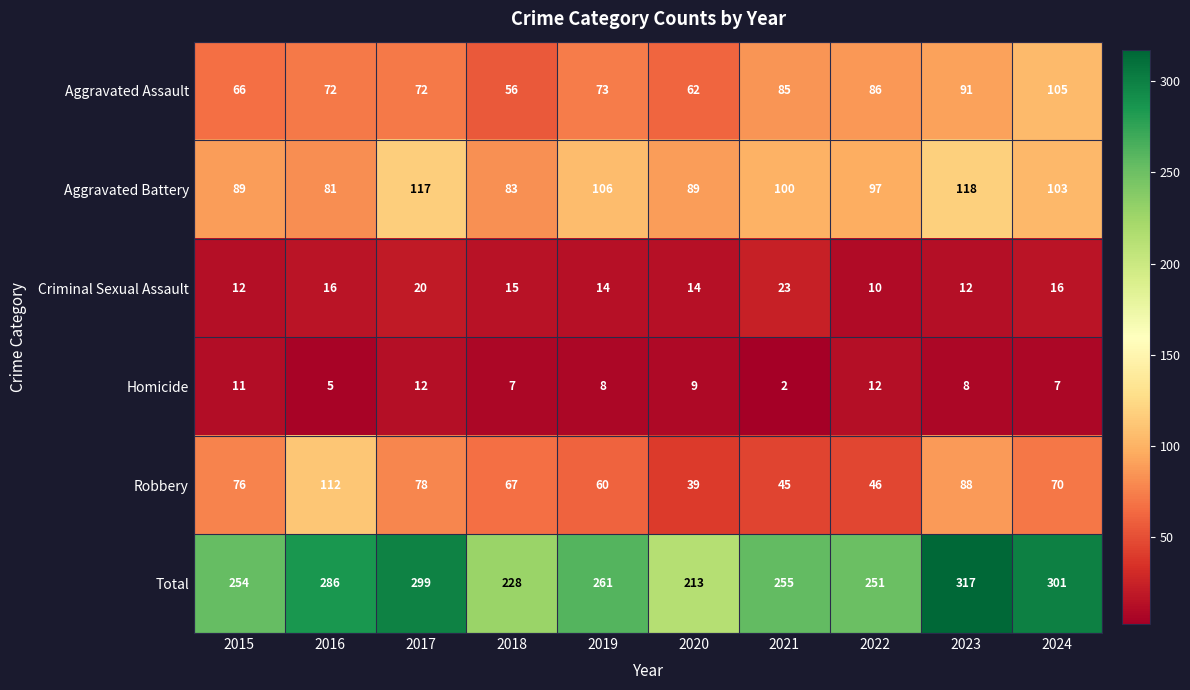

What is the difference between the maximum and minimum values in the Homicide series?

10